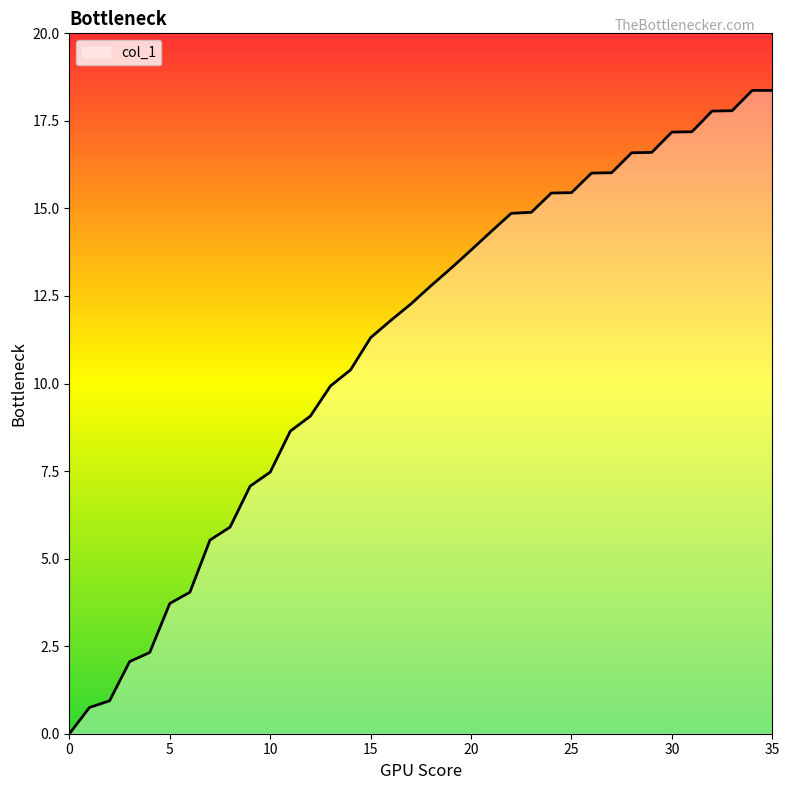

What is the difference between the maximum and minimum values?

18.4